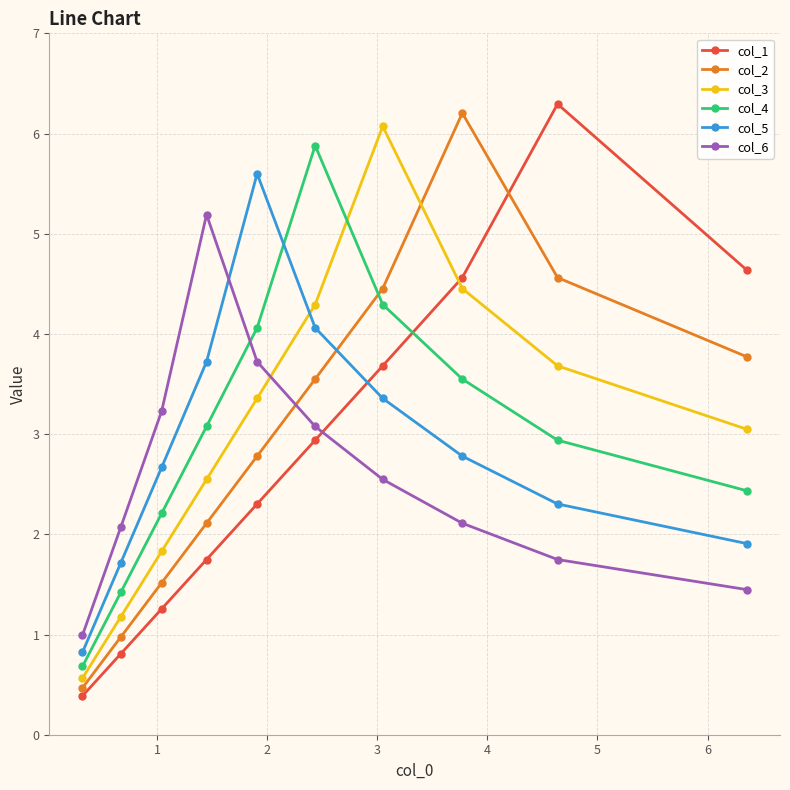

What is the value of the col_5 point at the 1st from the left?

0.8